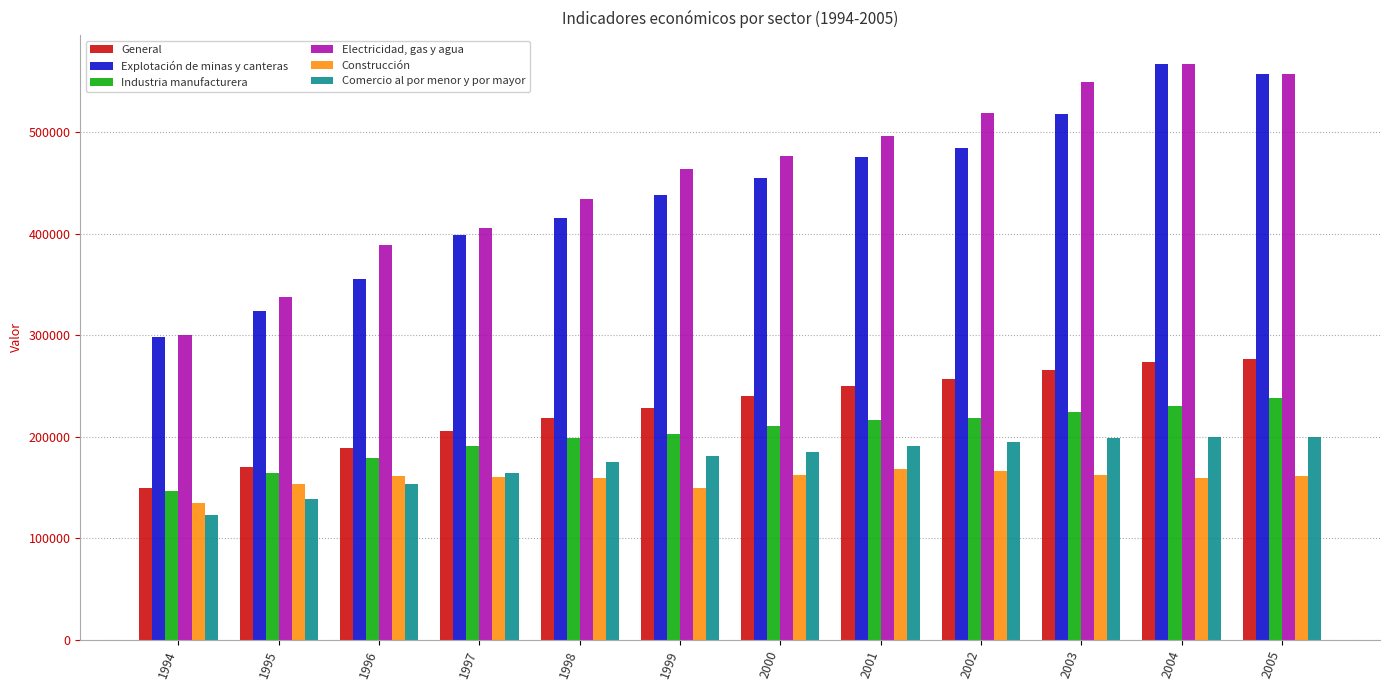

Which series changed the most between 1995 and 2003?

Electricidad, gas y agua